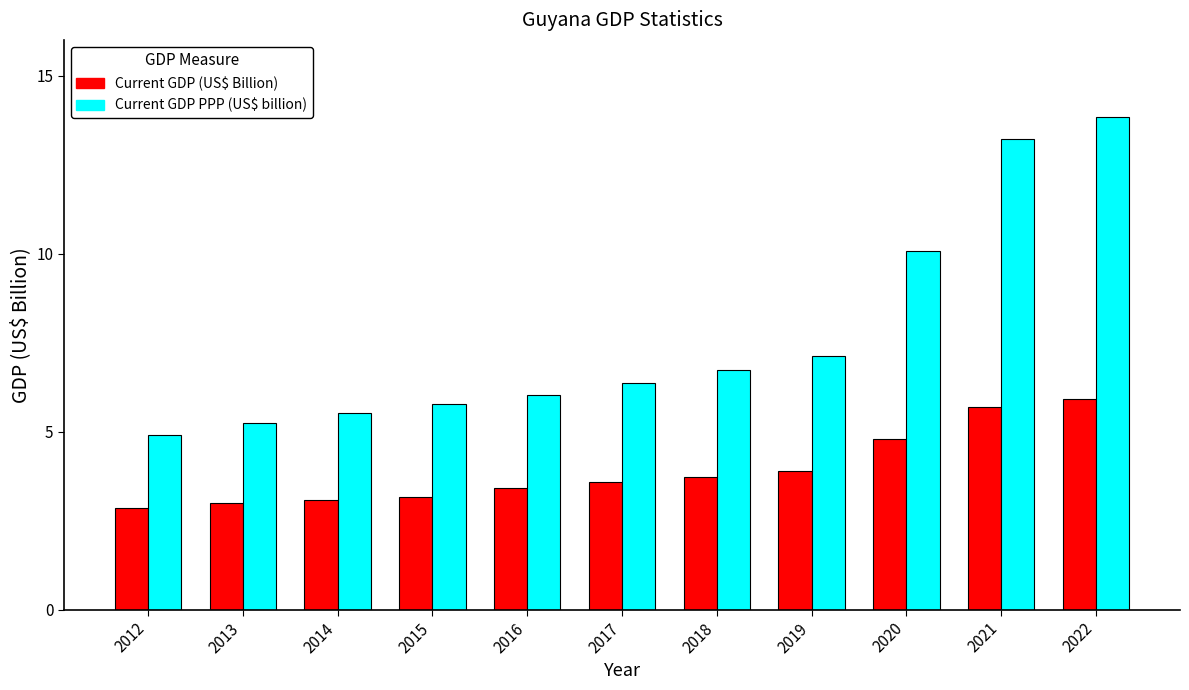

The value of Current GDP (US$ Billion) at 2018 is 3.7. True or false?

True